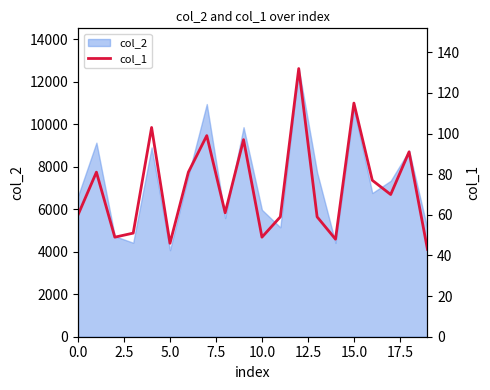

How many interior local valleys (lower than both neighbors) does the data have?

6